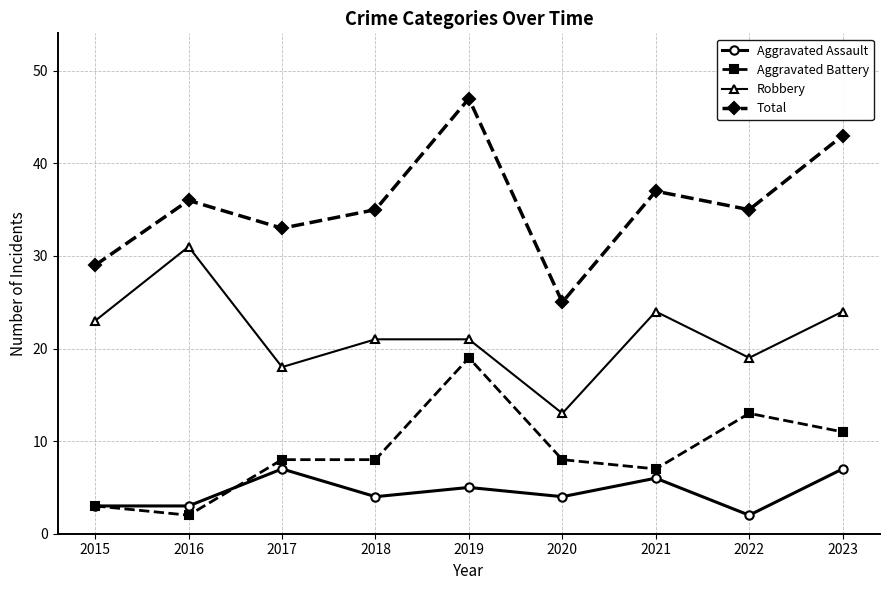

What is the greatest value displayed?

47